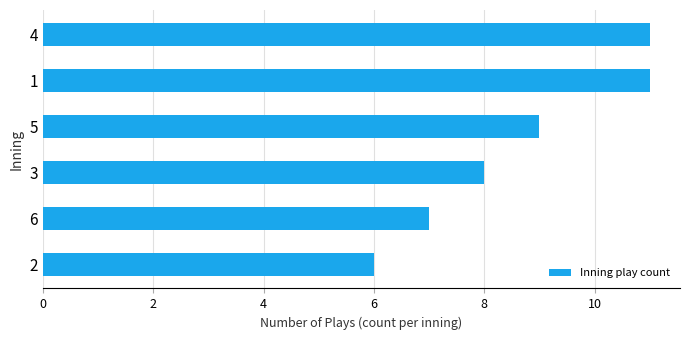

What is the minimum value shown in the chart?

6